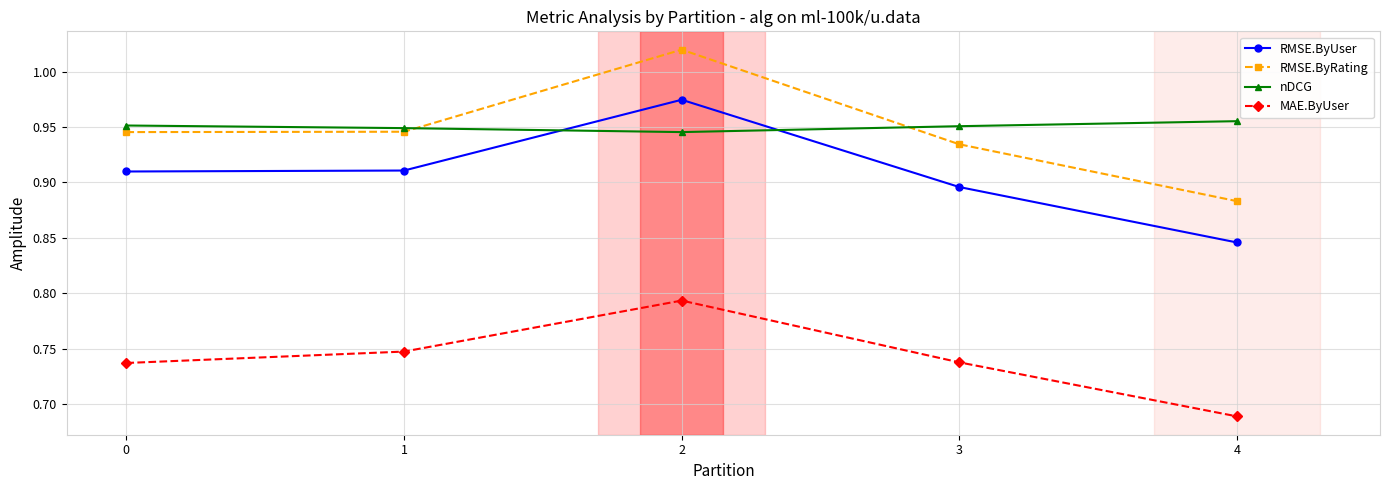

What is the difference between the maximum and minimum values in the MAE.ByUser series?

0.1